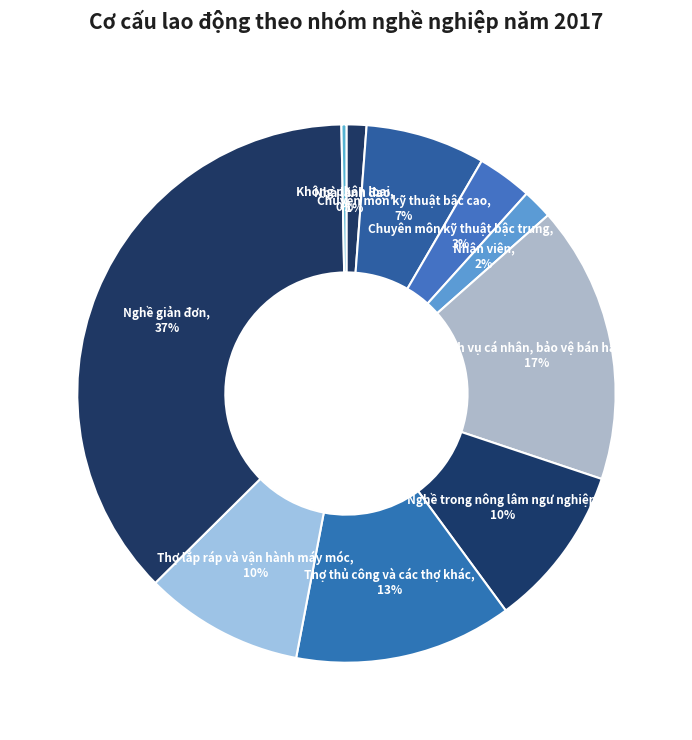

How many segments does this pie chart have?

10